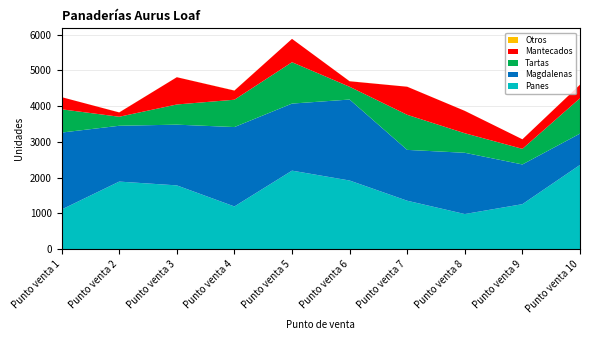

Reading right to left, list all the values displayed in this chart.

Panes: Punto venta 10=2356	Punto venta 9=1259	Punto venta 8=983	Punto venta 7=1355	Punto venta 6=1920	Punto venta 5=2196	Punto venta 4=1195	Punto venta 3=1784	Punto venta 2=1890	Punto venta 1=1110
Magdalenas: Punto venta 10=875	Punto venta 9=1110	Punto venta 8=1712	Punto venta 7=1421	Punto venta 6=2263	Punto venta 5=1874	Punto venta 4=2219	Punto venta 3=1697	Punto venta 2=1560	Punto venta 1=2150
Tartas: Punto venta 10=989	Punto venta 9=436	Punto venta 8=546	Punto venta 7=980	Punto venta 6=357	Punto venta 5=1156	Punto venta 4=764	Punto venta 3=564	Punto venta 2=252	Punto venta 1=650
Mantecados: Punto venta 10=378	Punto venta 9=267	Punto venta 8=625	Punto venta 7=785	Punto venta 6=154	Punto venta 5=653	Punto venta 4=256	Punto venta 3=762	Punto venta 2=121	Punto venta 1=340
Otros: Punto venta 10=3	Punto venta 9=0	Punto venta 8=1	Punto venta 7=1	Punto venta 6=2	Punto venta 5=0	Punto venta 4=3	Punto venta 3=1	Punto venta 2=2	Punto venta 1=0